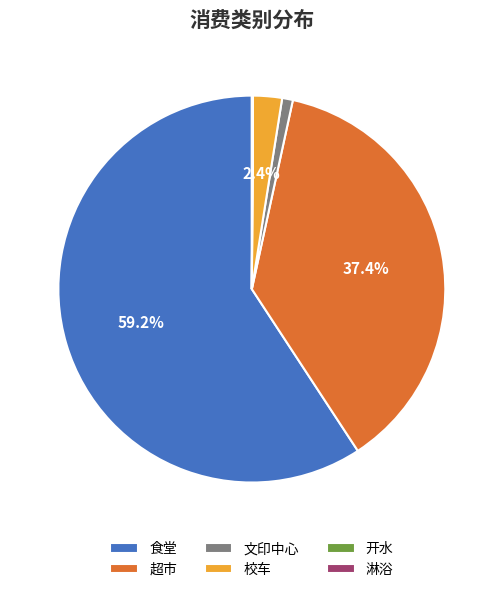

The 超市 slice represents 24% of the pie. True or false?

False